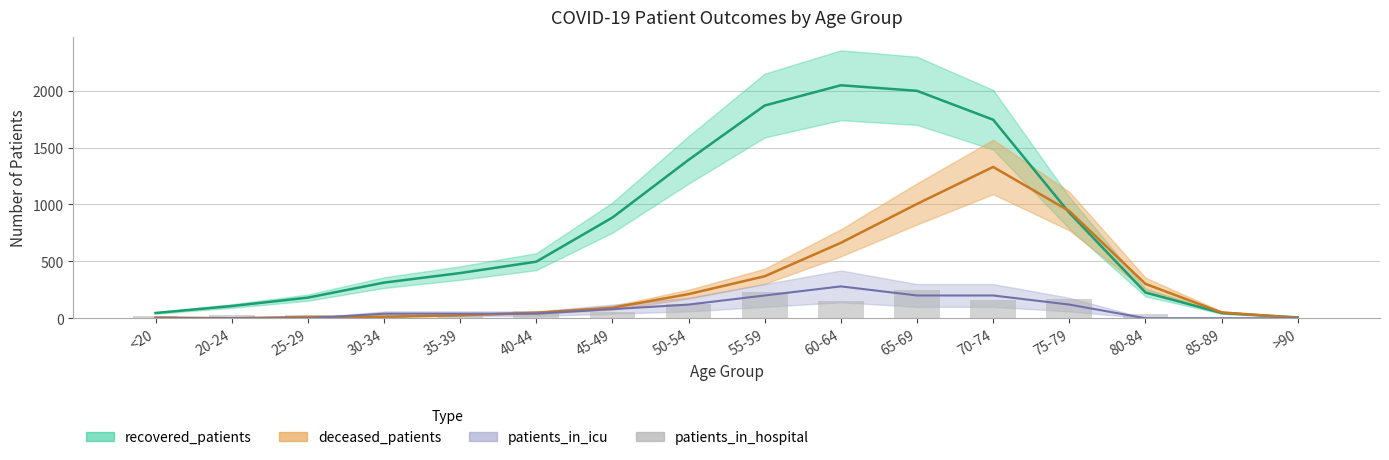

Reading left to right, list all the values displayed in this chart.

16	32	32	40	24	64	56	128	232	152	248	160	168	40	0	0